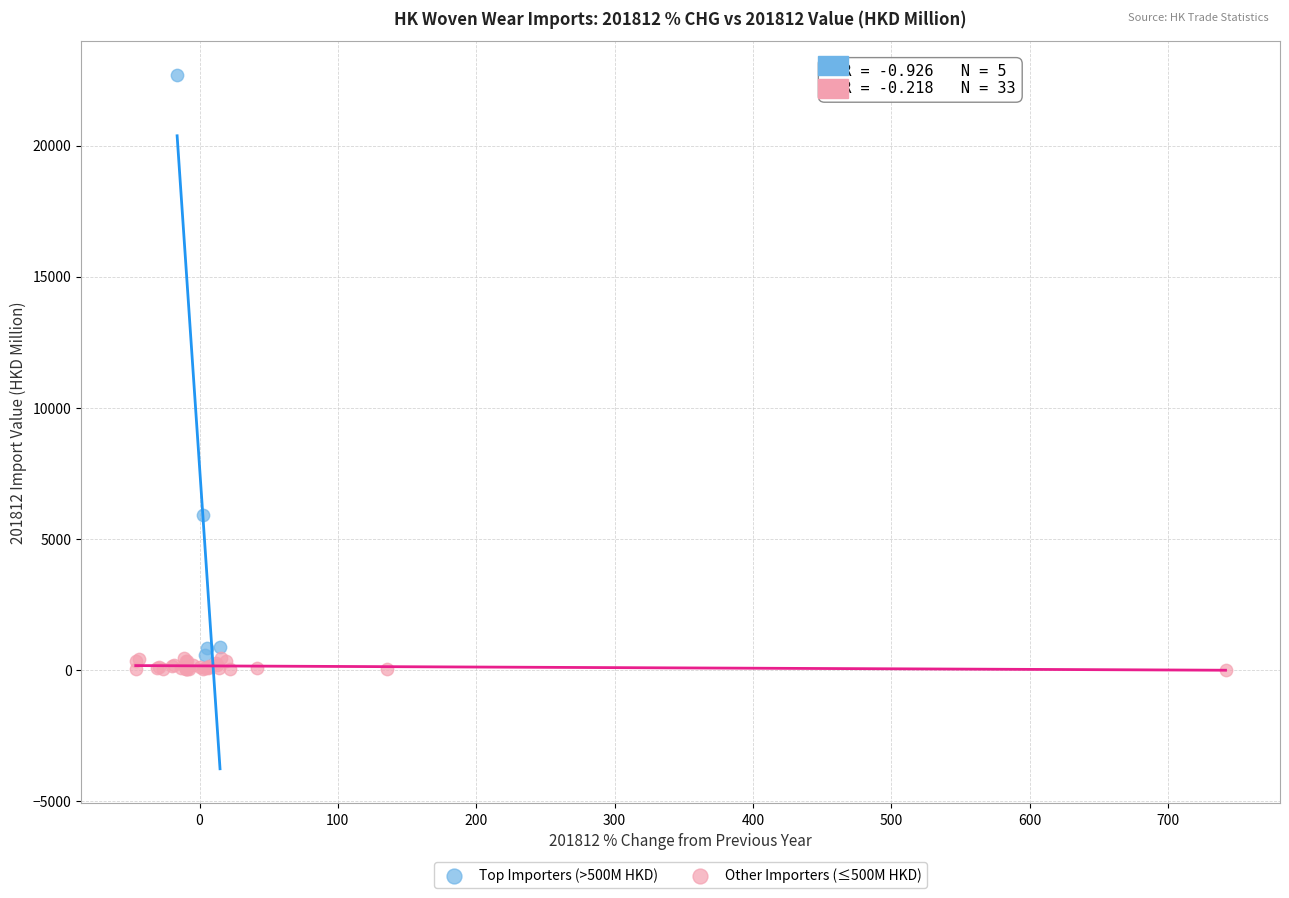

Which series has the widest spread of Y values?

Top Importers (>500M HKD)